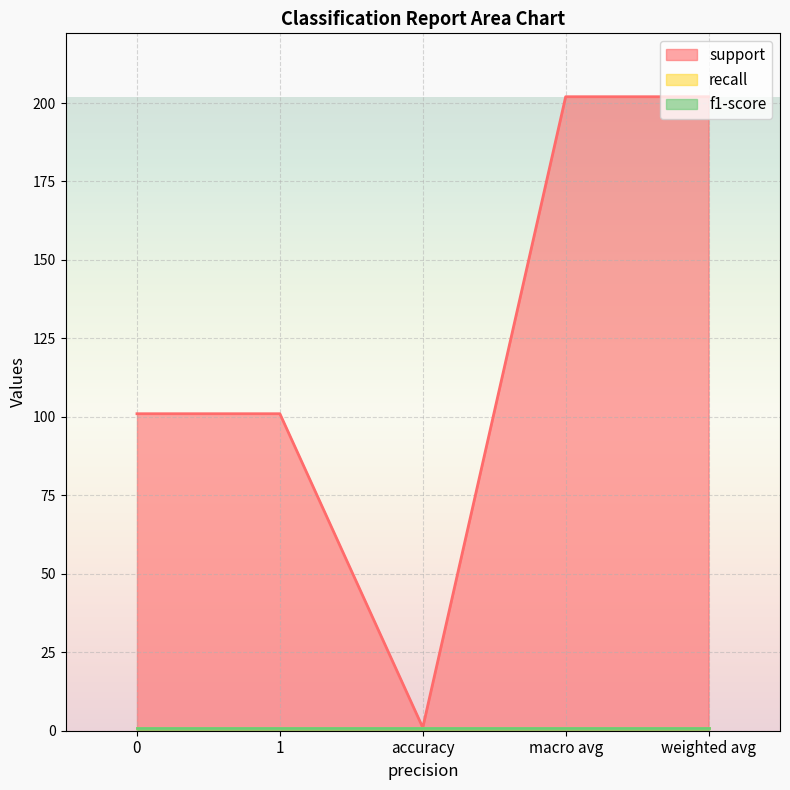

Is the value of support at weighted avg greater than the value of f1-score at 1?

Yes